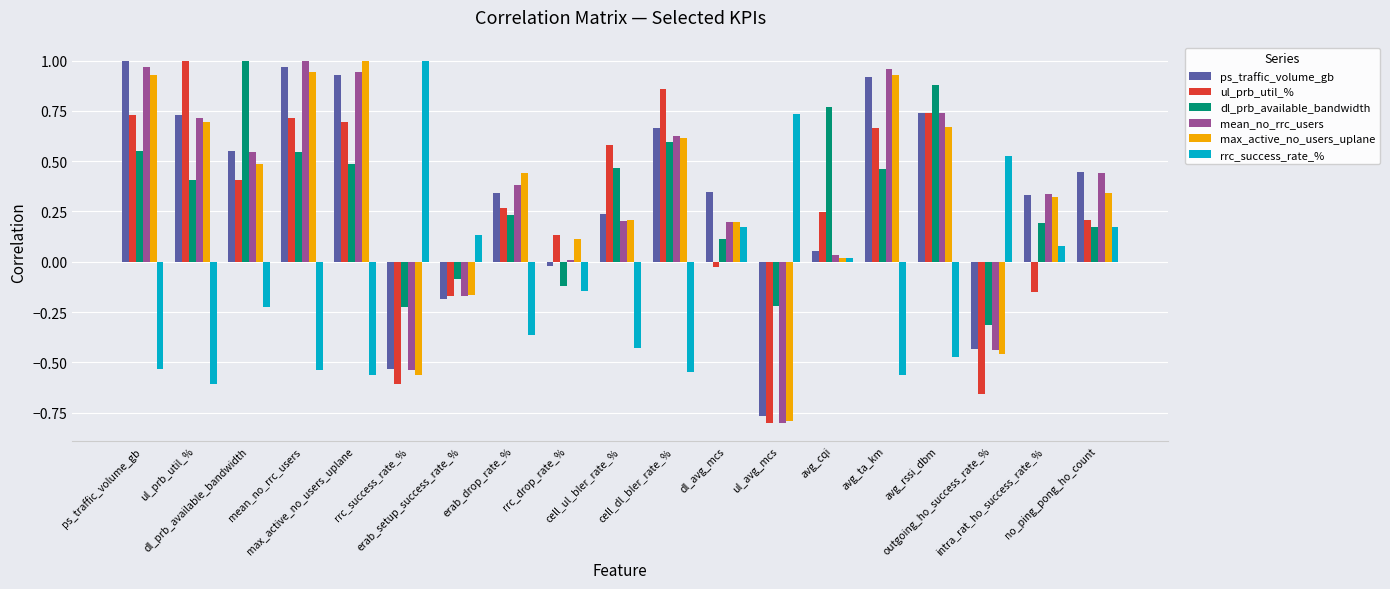

What is the average value of the max_active_no_users_uplane series?

0.3